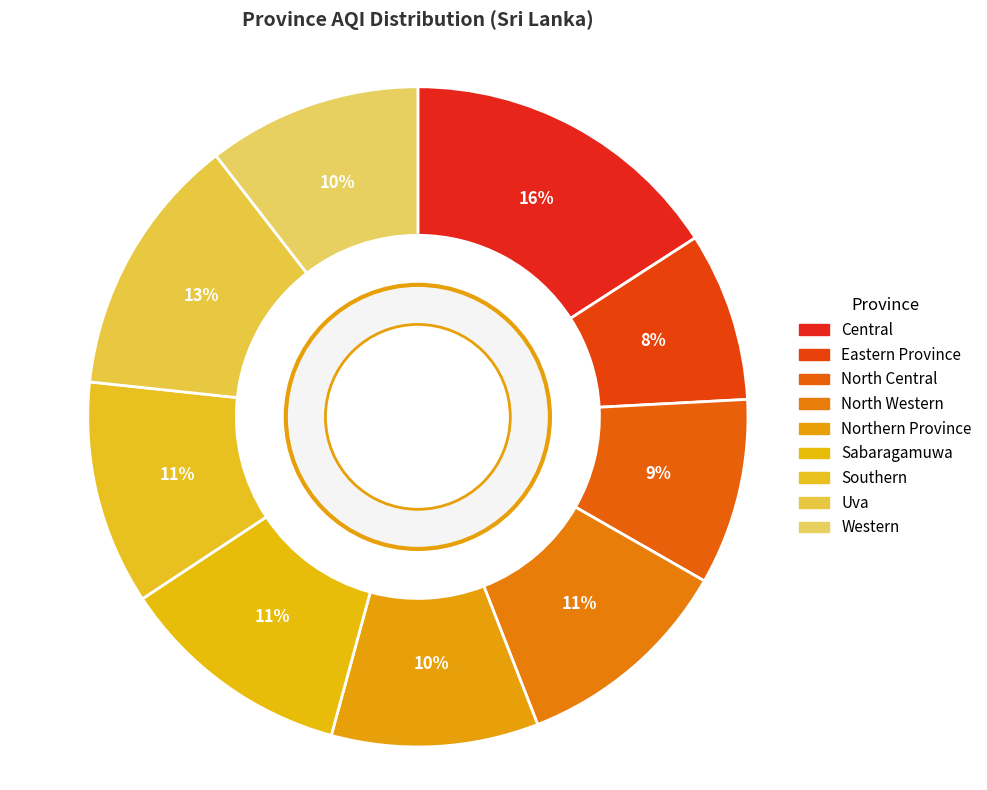

Does Eastern Province represent more than half of the total?

No